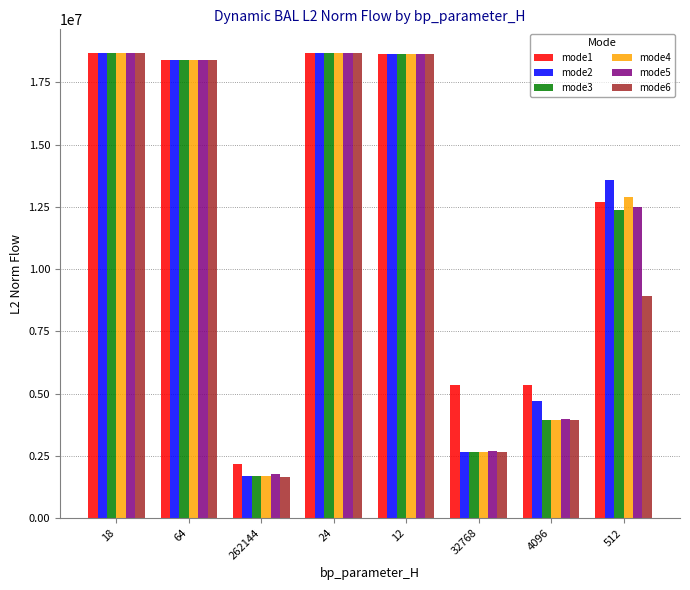

What is the total value across all series at 12?

111923735.9